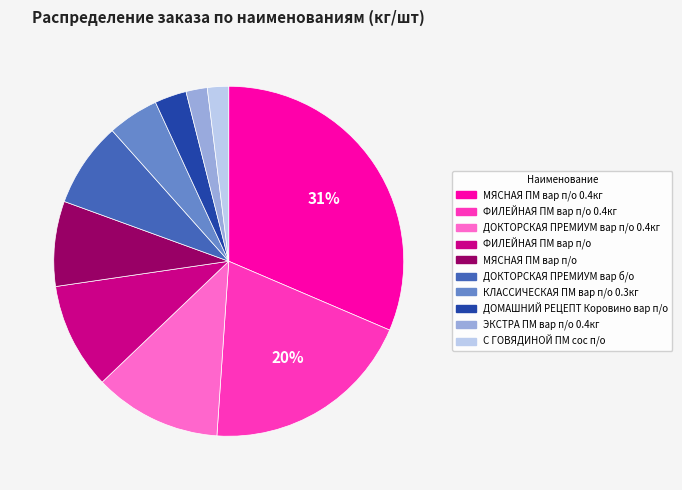

How many segments does this pie chart have?

10